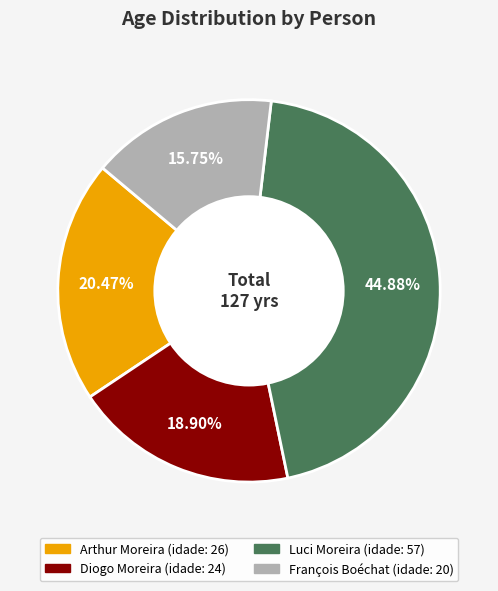

Is there any slice that represents more than half of the pie?

No